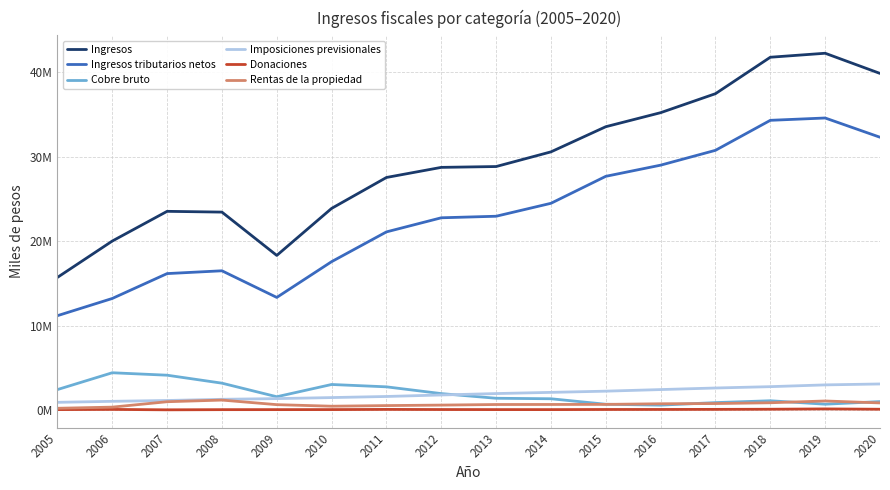

Reading left to right, transcribe all the data shown in this chart.

Ingresos: 2005=15713874	2006=20016509	2007=23533726	2008=23442851	2009=18316542	2010=23880731	2011=27540537	2012=28736015	2013=28834979	2014=30571366	2015=33548507	2016=35208957	2017=37456808	2018=41769414	2019=42240869	2020=39854770
Ingresos tributarios netos: 2005=11185097	2006=13221061	2007=16166375	2008=16498254	2009=13346556	2010=17577714	2011=21101202	2012=22770029	2013=22953042	2014=24485056	2015=27677816	2016=28998167	2017=30754067	2018=34304059	2019=34579222	2020=32302484
Cobre bruto: 2005=2440440	2006=4431122	2007=4141792	2008=3198958	2009=1593047	2010=3043078	2011=2765269	2012=1963870	2013=1412719	2014=1353644	2015=703710	2016=599721	2017=898900	2018=1117592	2019=710875	2020=1019268
Imposiciones previsionales: 2005=931717	2006=1050395	2007=1148647	2008=1289225	2009=1371750	2010=1493987	2011=1623817	2012=1802469	2013=1968973	2014=2110088	2015=2252489	2016=2441419	2017=2627558	2018=2786173	2019=2994906	2020=3104866
Donaciones: 2005=72815	2006=92690	2007=44700	2008=64662	2009=68124	2010=73163	2011=93296	2012=78897	2013=71365	2014=69700	2015=85312	2016=87965	2017=97728	2018=115273	2019=152282	2020=113795
Rentas de la propiedad: 2005=227511	2006=363202	2007=1002931	2008=1197113	2009=656344	2010=472618	2011=546366	2012=604475	2013=672583	2014=677584	2015=687809	2016=762544	2017=786030	2018=880804	2019=1090821	2020=862363